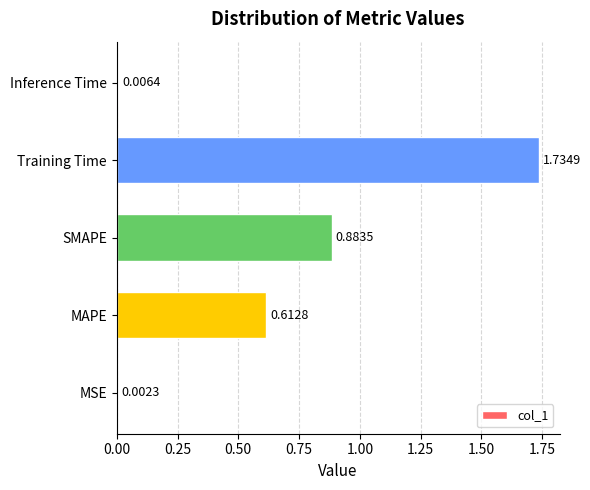

Where is the data nearest to the value 0?

MSE